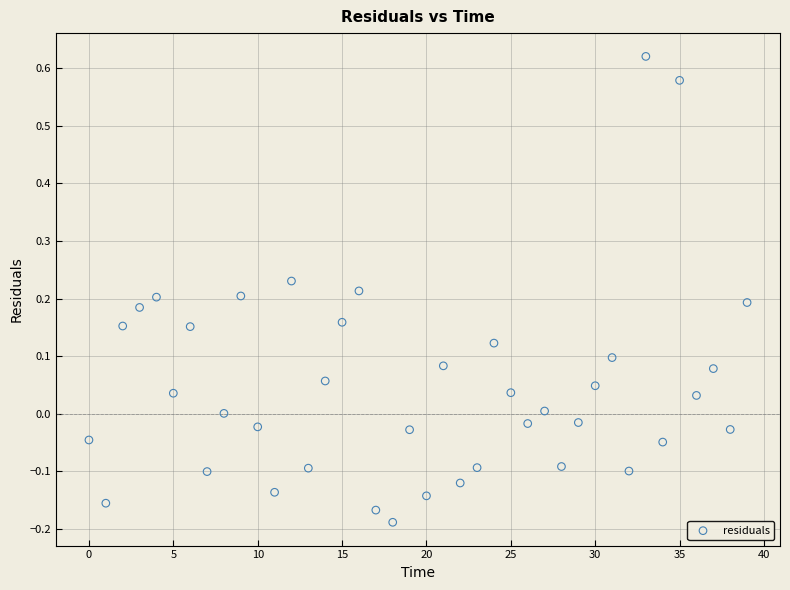

What is the range of Y values (max minus min)?

0.8